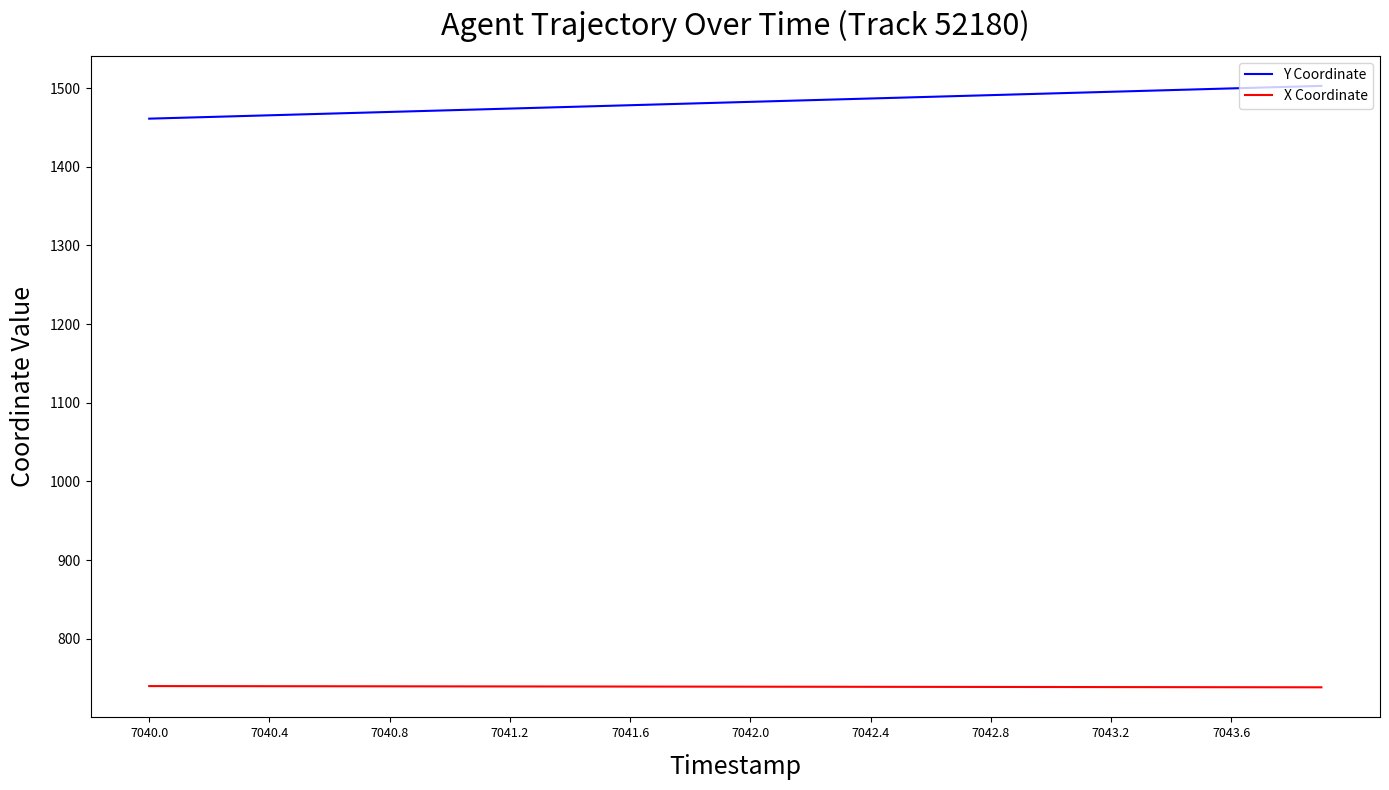

True or false: X Coordinate and Y Coordinate intersect in this chart.

False